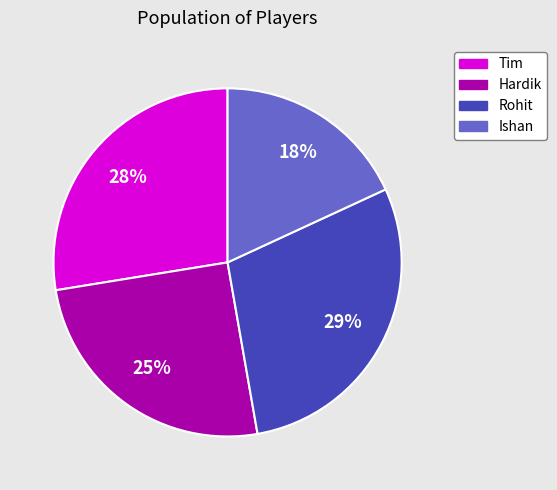

Combined, do Hardik and Rohit account for over 50%?

Yes